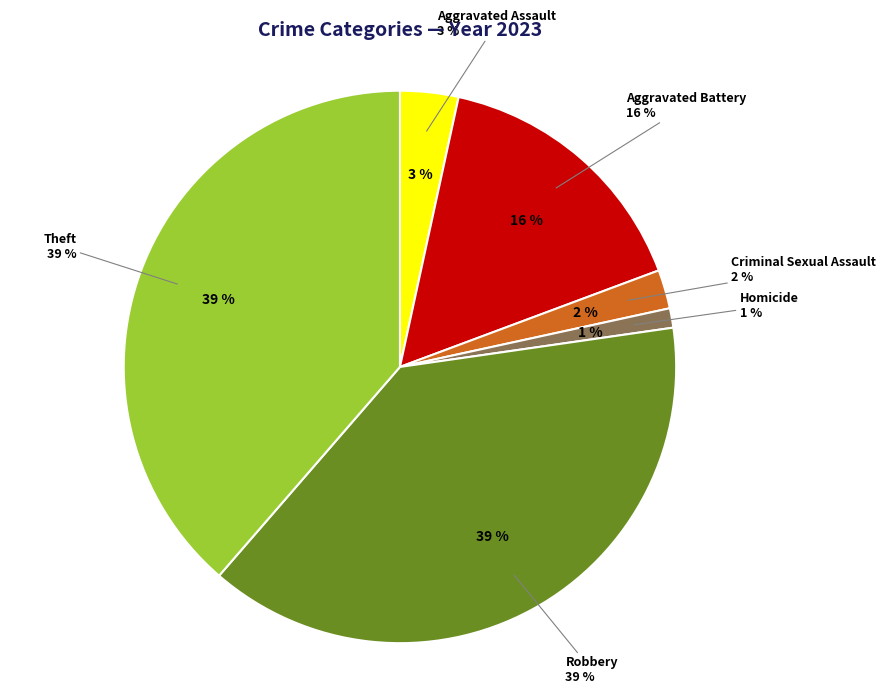

How many segments does this pie chart have?

6